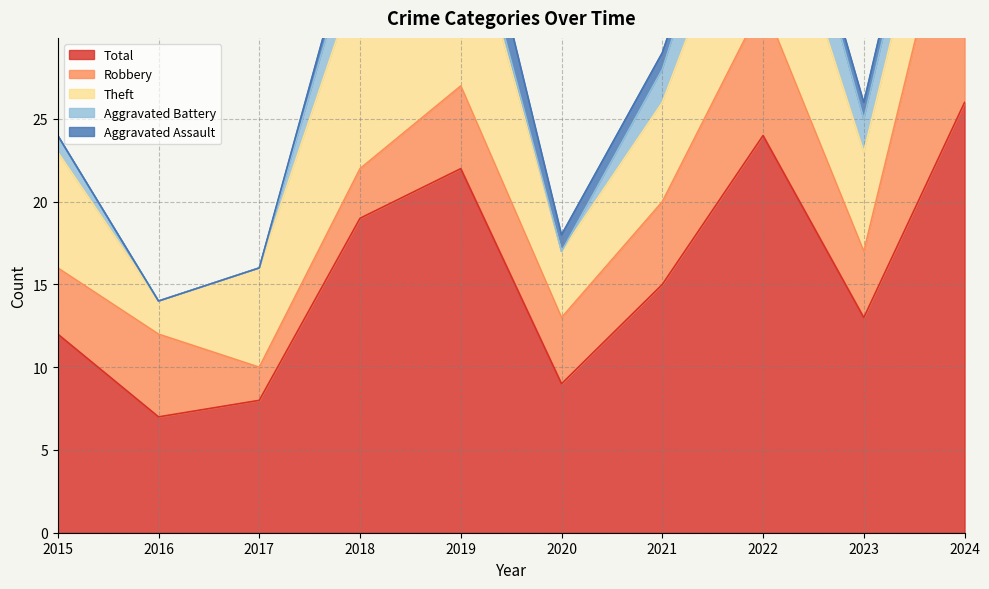

List the labels in order of Total value, largest first.

2024, 2022, 2019, 2018, 2021, 2023, 2015, 2020, 2017, 2016